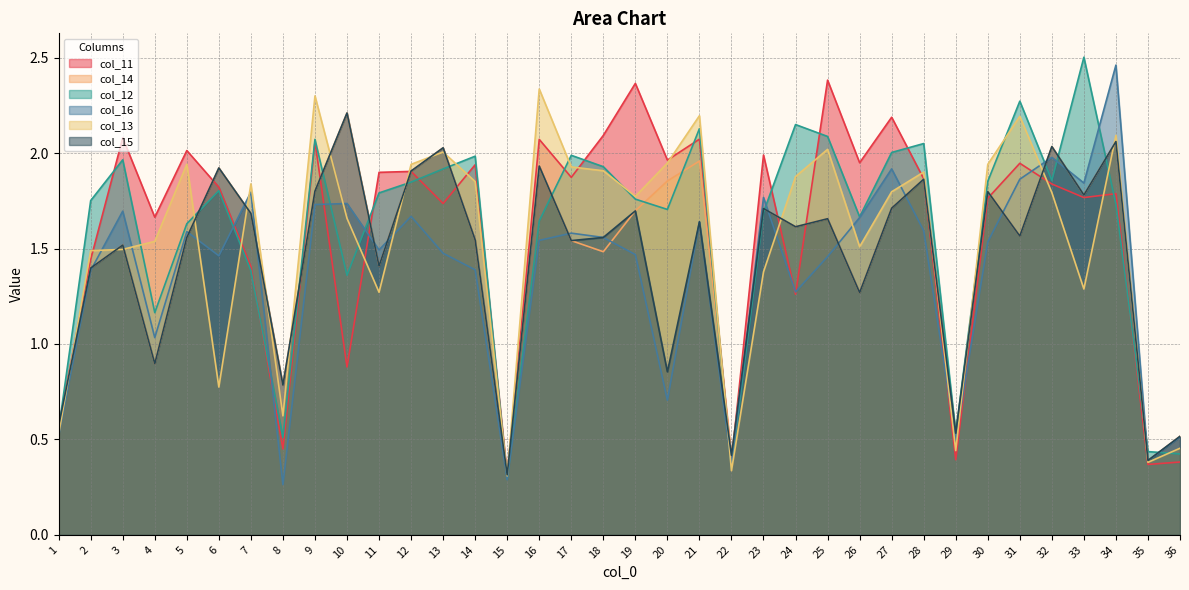

Reading left to right, list all the values displayed in this chart.

col_11: 1=0.6	2=1.4	3=2.1	4=1.7	5=2.0	6=1.8	7=1.4	8=0.4	9=2.1	10=0.9	11=1.9	12=1.9	13=1.7	14=1.9	15=0.3	16=2.1	17=1.9	18=2.1	19=2.4	20=2.0	21=2.1	22=0.4	23=2.0	24=1.3	25=2.4	26=1.9	27=2.2	28=1.9	29=0.4	30=1.8	31=1.9	32=1.8	33=1.8	34=1.8	35=0.4	36=0.4
col_14: 1=0.6	2=1.4	3=1.5	4=0.9	5=1.6	6=1.9	7=1.7	8=0.8	9=1.8	10=2.2	11=1.4	12=1.9	13=2.0	14=1.5	15=0.3	16=1.9	17=1.5	18=1.5	19=1.7	20=1.9	21=2.0	22=0.4	23=1.7	24=1.6	25=1.7	26=1.3	27=1.7	28=1.9	29=0.5	30=1.8	31=1.6	32=2.0	33=1.8	34=2.1	35=0.4	36=0.5
col_12: 1=0.6	2=1.8	3=2.0	4=1.2	5=1.6	6=1.8	7=1.4	8=0.5	9=2.1	10=1.4	11=1.8	12=1.8	13=1.9	14=2.0	15=0.3	16=1.6	17=2.0	18=1.9	19=1.8	20=1.7	21=2.1	22=0.4	23=1.7	24=2.1	25=2.1	26=1.7	27=2.0	28=2.0	29=0.5	30=1.9	31=2.3	32=1.9	33=2.5	34=1.7	35=0.4	36=0.4
col_16: 1=0.5	2=1.4	3=1.7	4=1.0	5=1.6	6=1.5	7=1.8	8=0.3	9=1.7	10=1.7	11=1.5	12=1.7	13=1.5	14=1.4	15=0.3	16=1.5	17=1.6	18=1.6	19=1.5	20=0.7	21=1.6	22=0.4	23=1.8	24=1.3	25=1.5	26=1.7	27=1.9	28=1.6	29=0.5	30=1.5	31=1.9	32=2.0	33=1.8	34=2.5	35=0.4	36=0.5
col_13: 1=0.5	2=1.5	3=1.5	4=1.5	5=1.9	6=0.8	7=1.8	8=0.6	9=2.3	10=1.7	11=1.3	12=1.9	13=2.0	14=1.9	15=0.3	16=2.3	17=1.9	18=1.9	19=1.8	20=1.9	21=2.2	22=0.3	23=1.4	24=1.9	25=2.0	26=1.5	27=1.8	28=1.9	29=0.4	30=1.9	31=2.2	32=1.8	33=1.3	34=2.1	35=0.4	36=0.5
col_15: 1=0.6	2=1.4	3=1.5	4=0.9	5=1.6	6=1.9	7=1.7	8=0.8	9=1.8	10=2.2	11=1.4	12=1.9	13=2.0	14=1.5	15=0.3	16=1.9	17=1.5	18=1.6	19=1.7	20=0.9	21=1.6	22=0.4	23=1.7	24=1.6	25=1.7	26=1.3	27=1.7	28=1.9	29=0.5	30=1.8	31=1.6	32=2.0	33=1.8	34=2.1	35=0.4	36=0.5